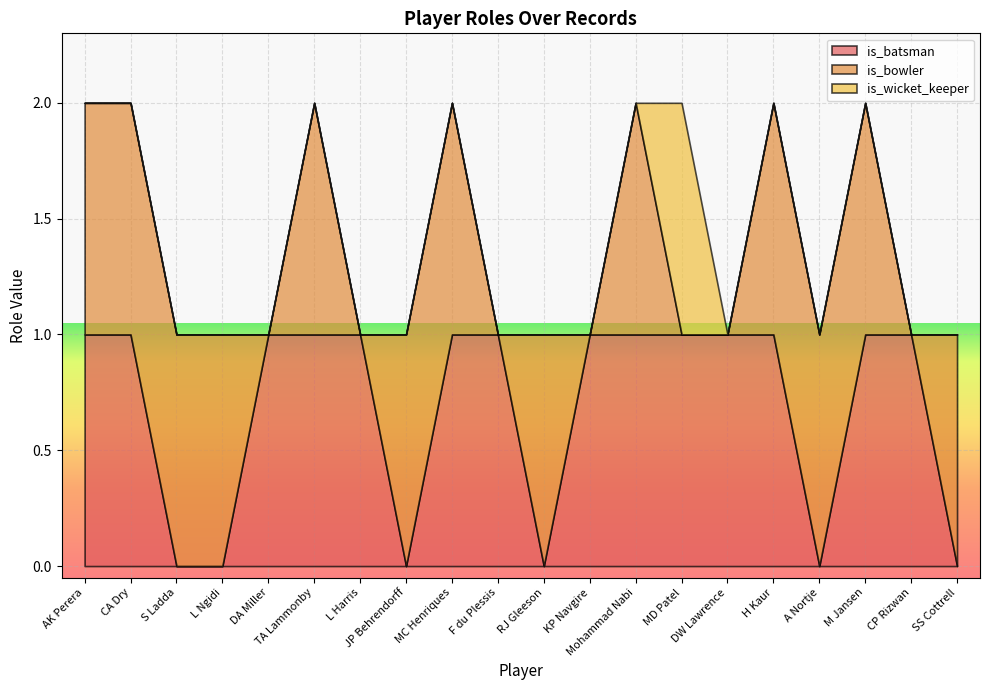

Which series has the largest total across all categories?

is_batsman